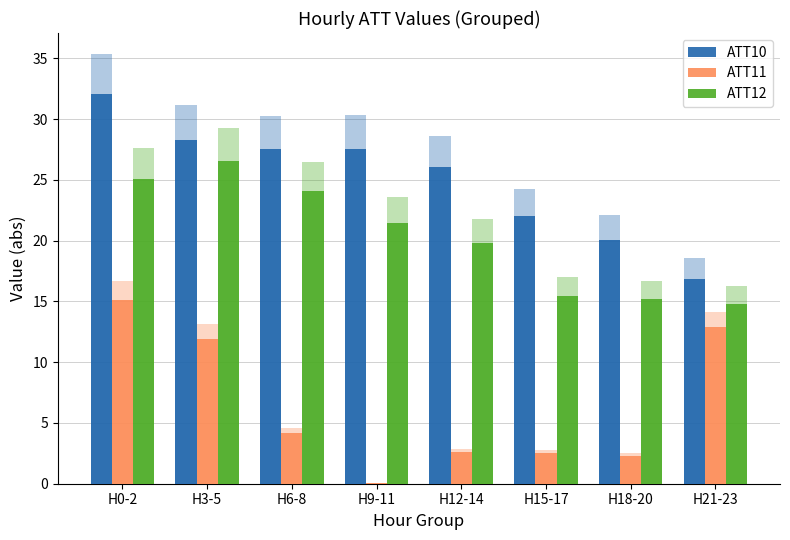

Between H3-5 and H9-11, which is larger?

H3-5